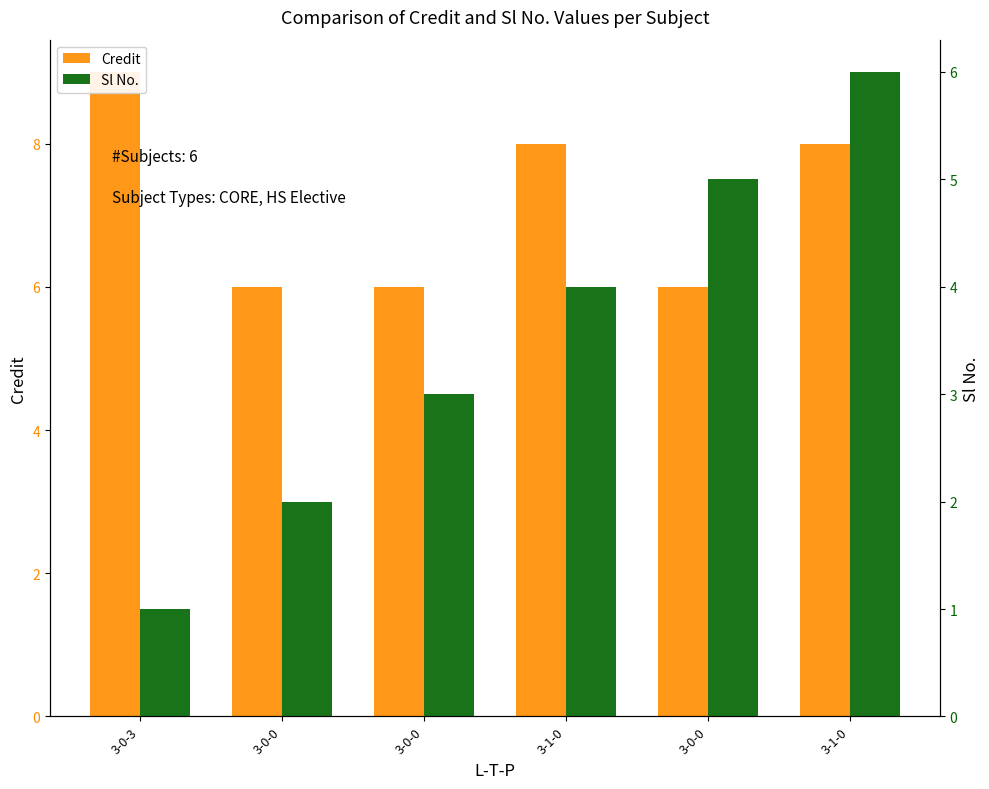

What is the sum of all Sl No. values?

21